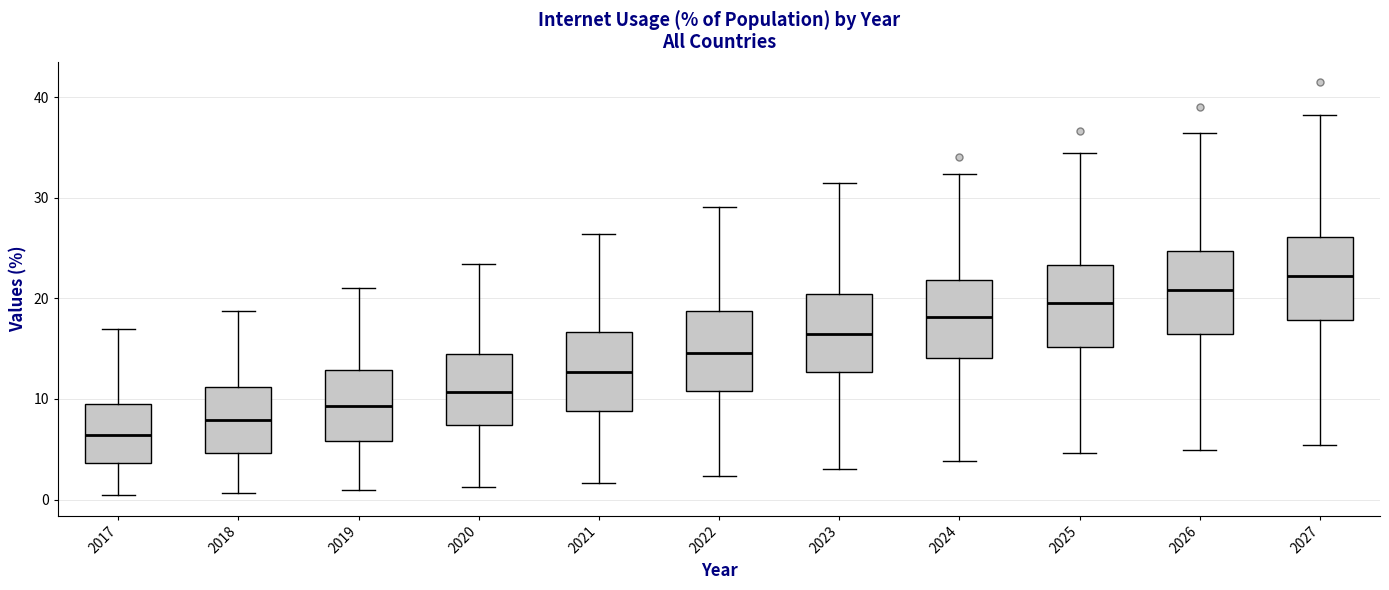

Where is the lower edge of the box at x = 2027 on the y-axis? The values are not printed on the chart, so give them approximately, as read against the axis.

18